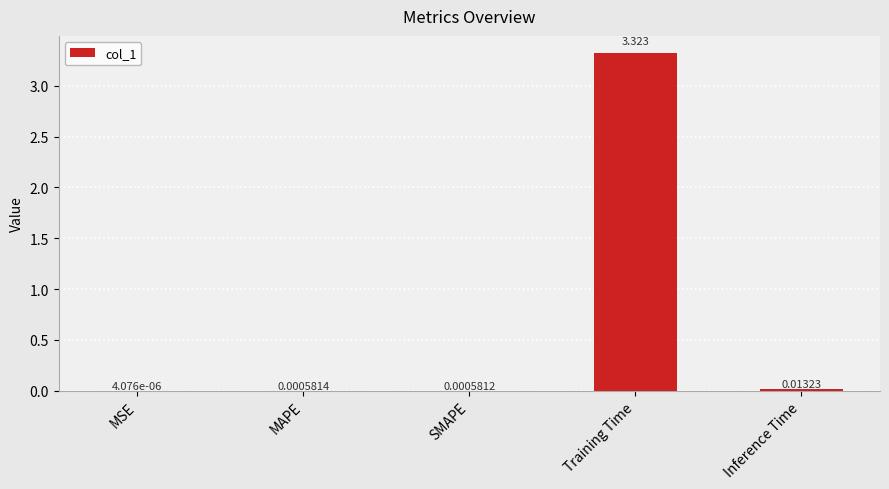

Between SMAPE and Training Time, which is larger?

Training Time